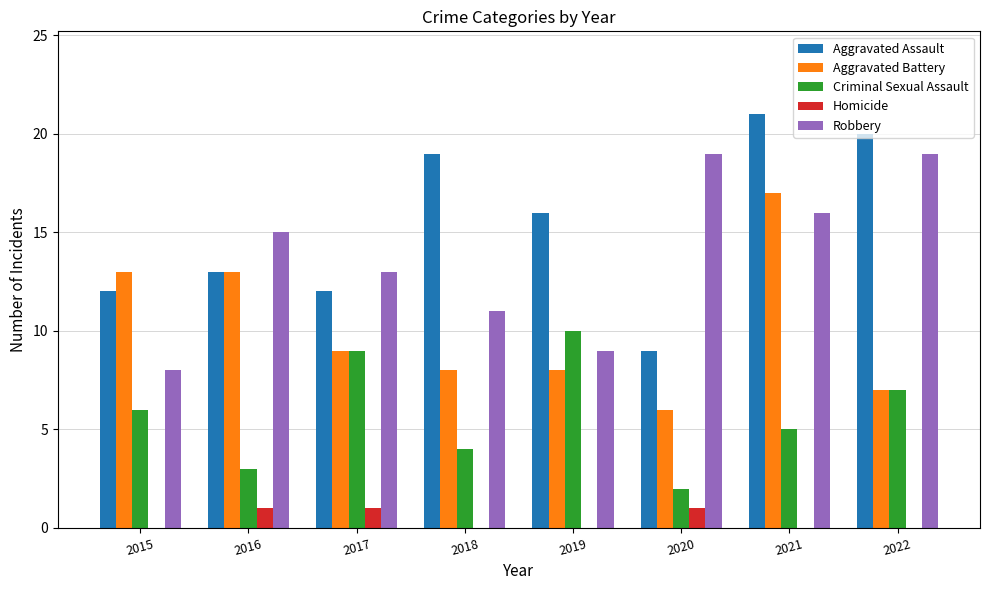

Reading left to right, list all the values displayed in this chart.

Aggravated Assault: 2015=12	2016=13	2017=12	2018=19	2019=16	2020=9	2021=21	2022=20
Aggravated Battery: 2015=13	2016=13	2017=9	2018=8	2019=8	2020=6	2021=17	2022=7
Criminal Sexual Assault: 2015=6	2016=3	2017=9	2018=4	2019=10	2020=2	2021=5	2022=7
Homicide: 2015=0	2016=1	2017=1	2018=0	2019=0	2020=1	2021=0	2022=0
Robbery: 2015=8	2016=15	2017=13	2018=11	2019=9	2020=19	2021=16	2022=19